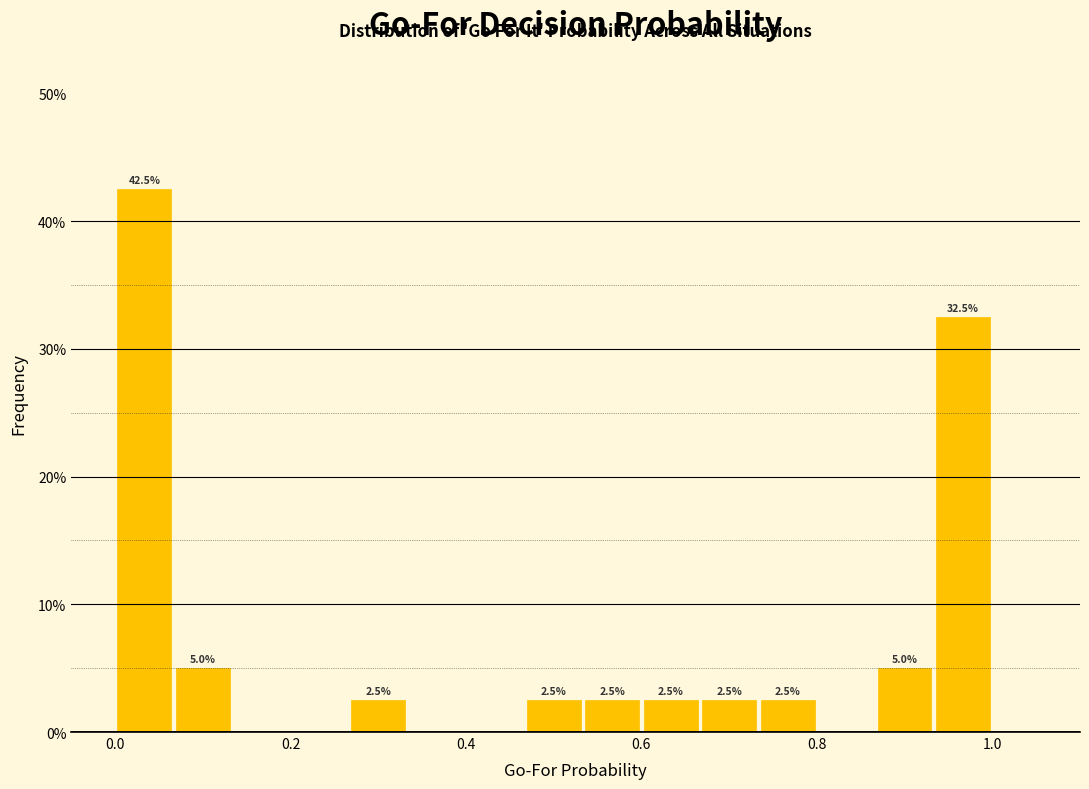

Around what value on the x-axis is the tallest bar? Give the approximate position of its centre, as read against the axis.

0.04